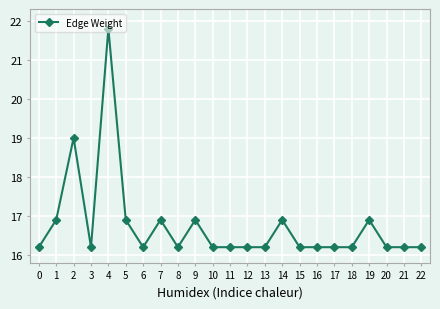

What is the maximum value shown in the chart?

21.8